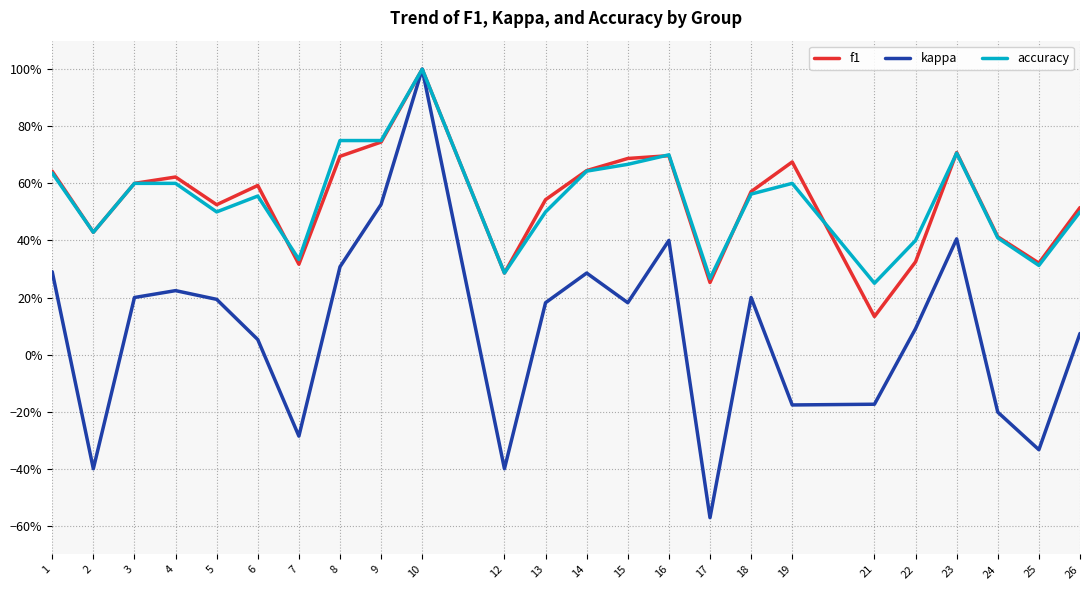

What are all the series names shown in the legend?

f1, kappa, accuracy